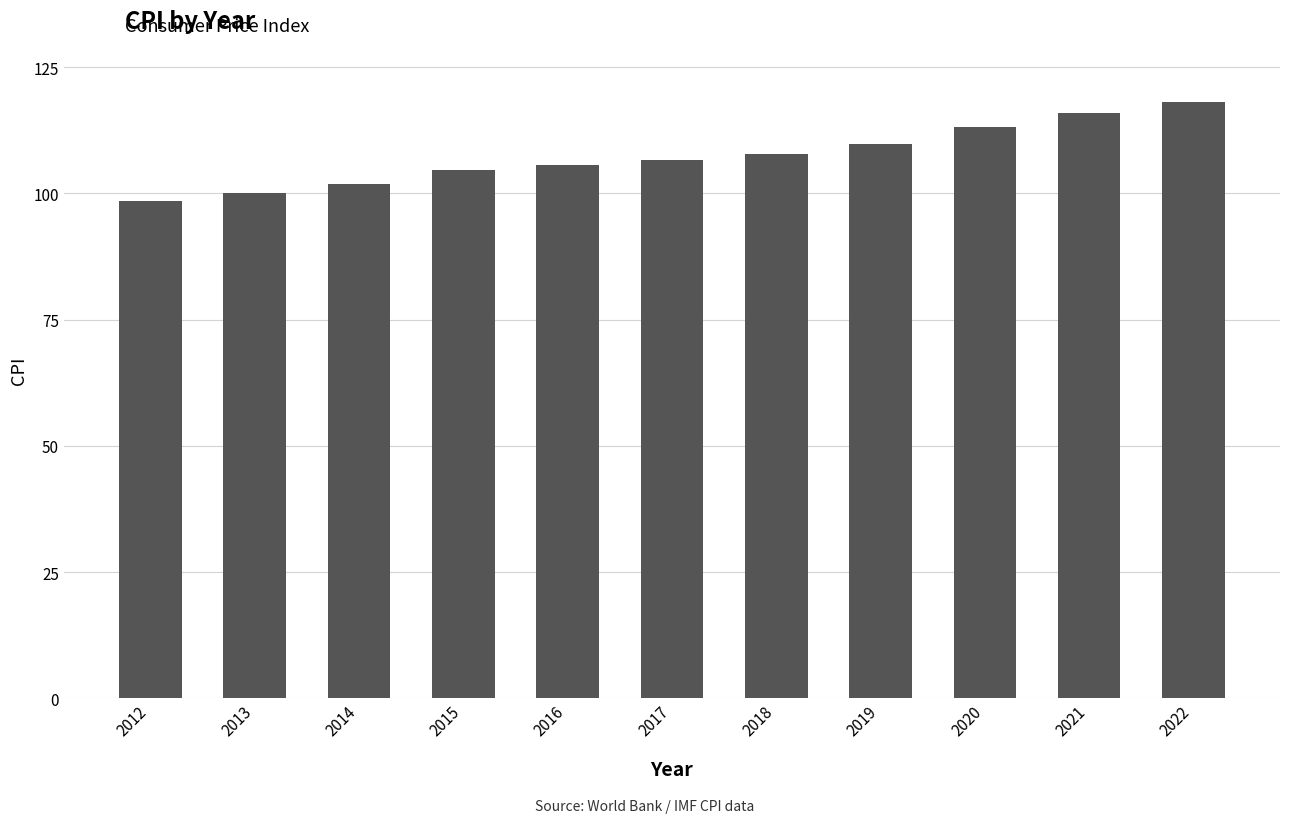

Are the bars grouped side by side (vs. stacked)?

No